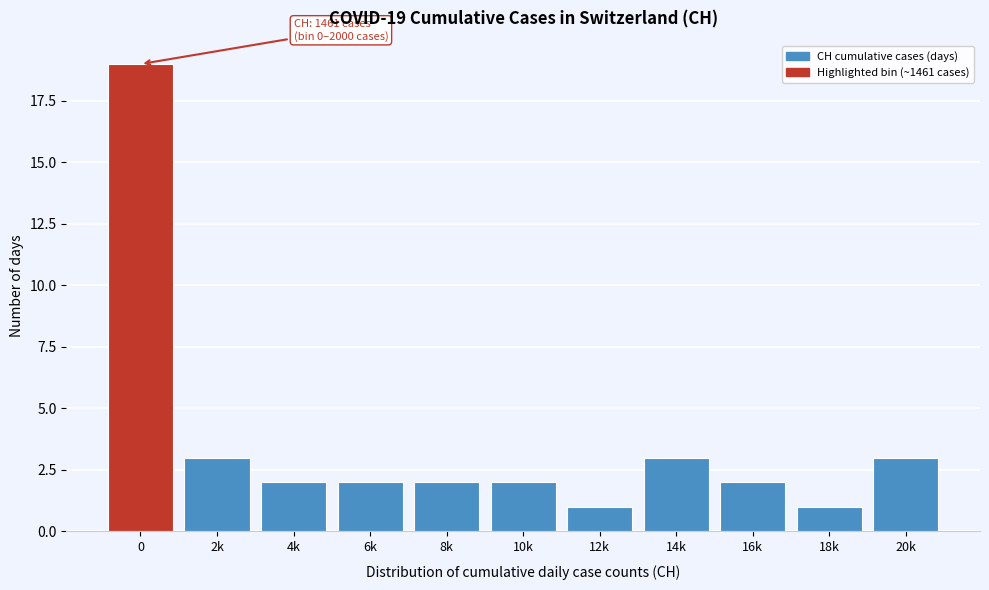

Reading right to left, what are all the values shown in this chart?

3	1	2	3	1	2	2	2	2	3	19